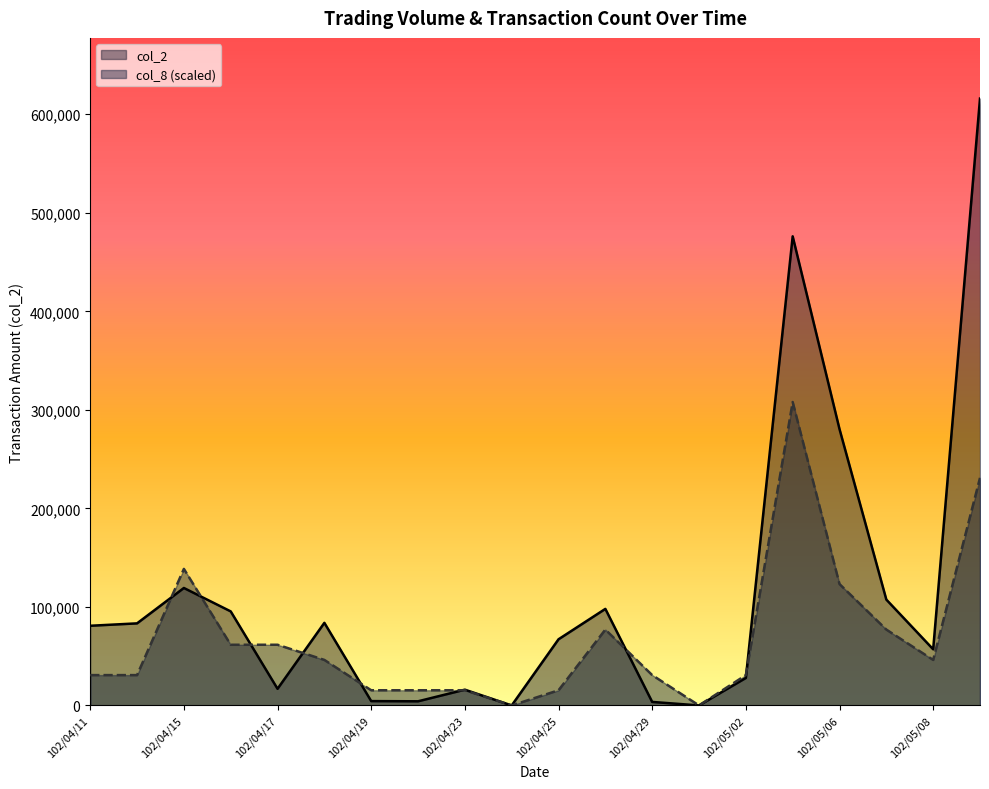

What is the difference between the maximum and minimum values in the col_2 series?

615920